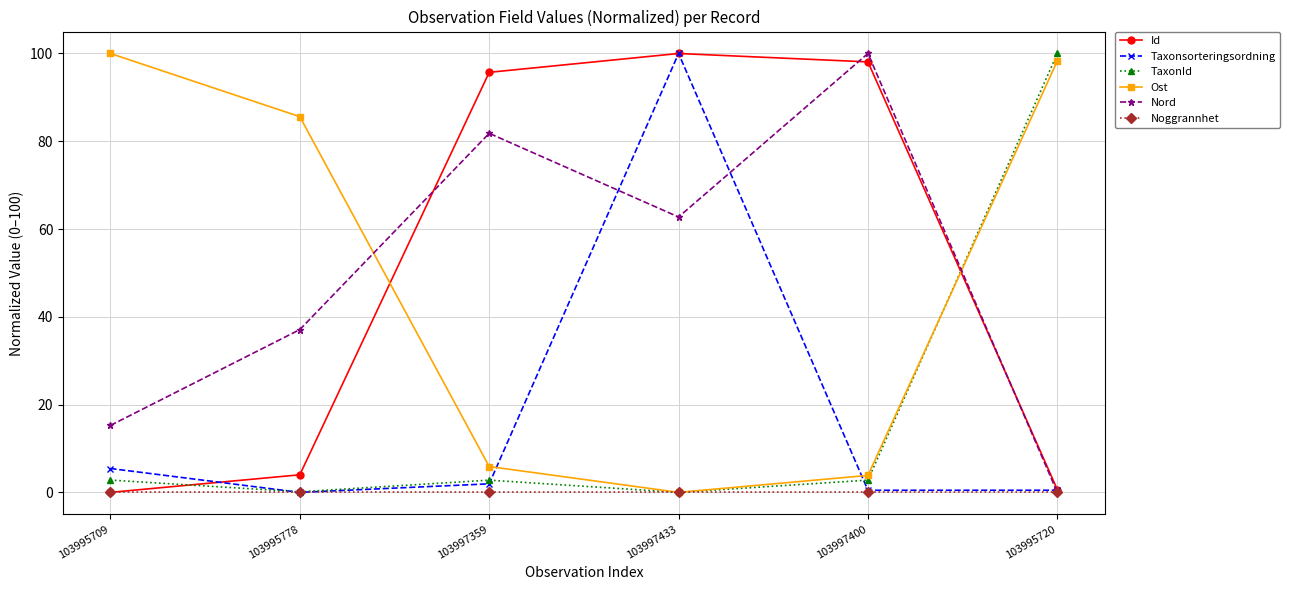

What is the sum of all TaxonId values?

108.5